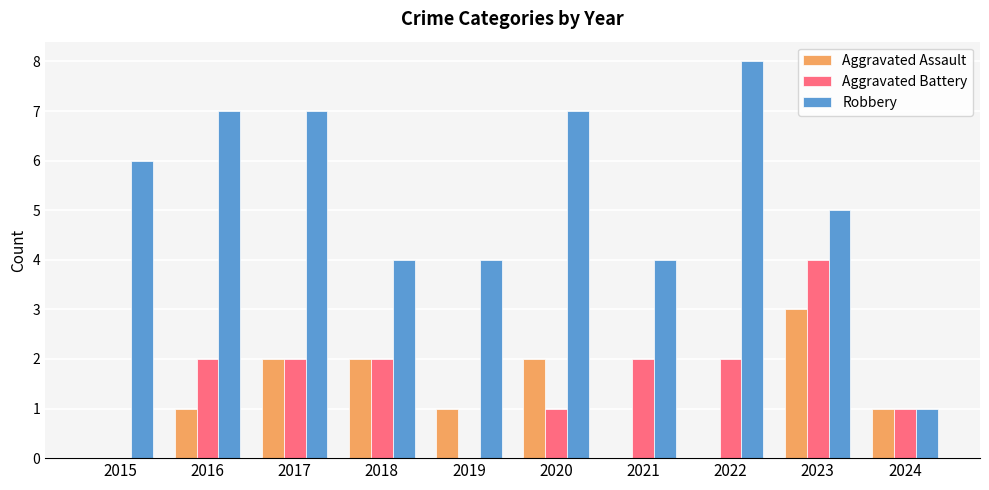

What are all the series names shown in the legend?

Aggravated Assault, Aggravated Battery, Robbery